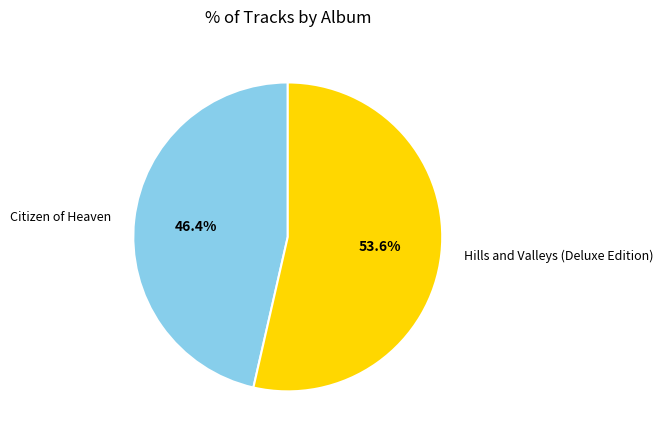

To the nearest percent, what is the average slice percentage?

50%